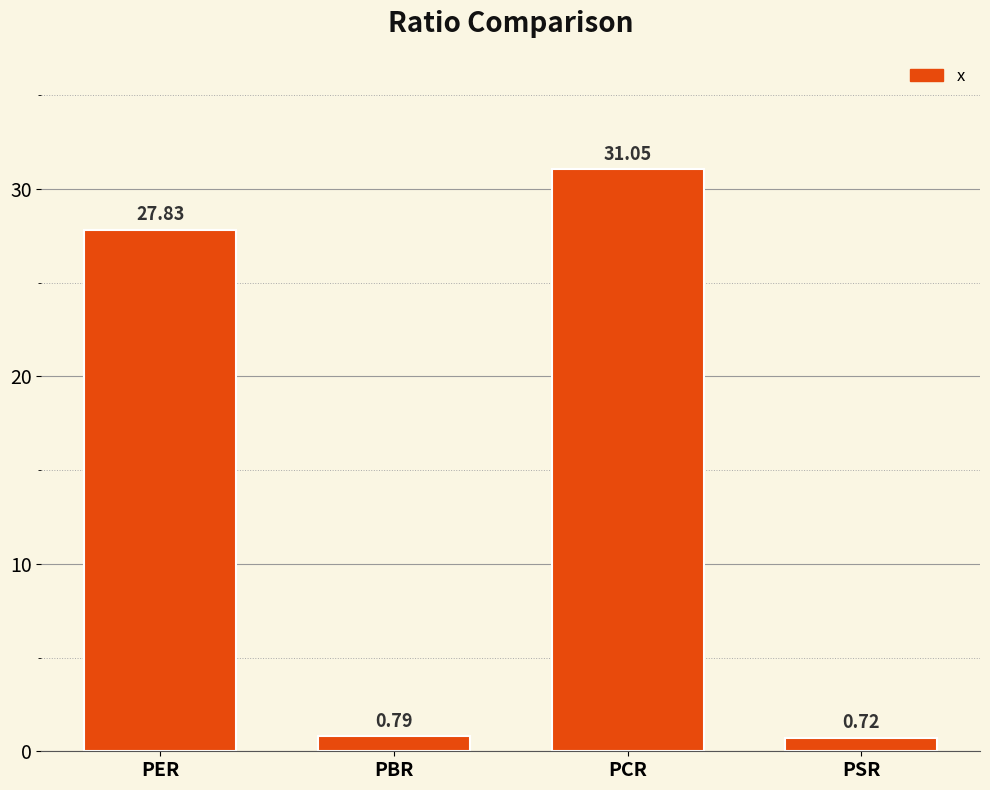

How many values are below 27?

2